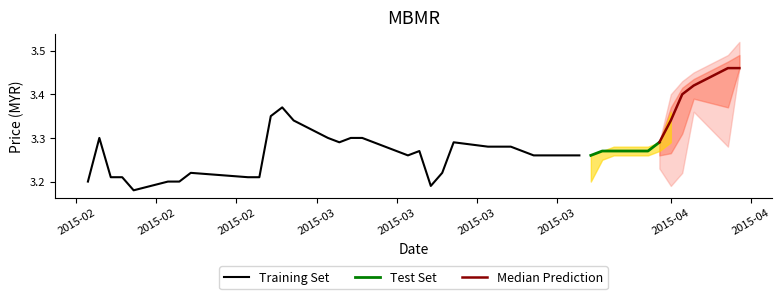

What is the sum of the open values at 34 and 26?

6.5